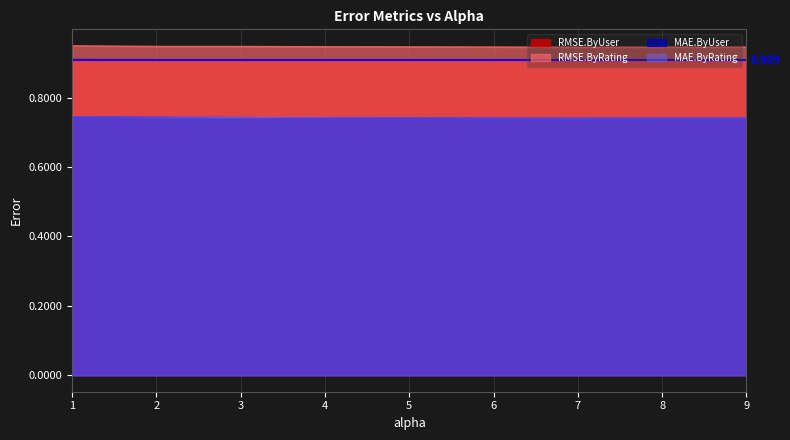

Count the number of categories in the chart.

9